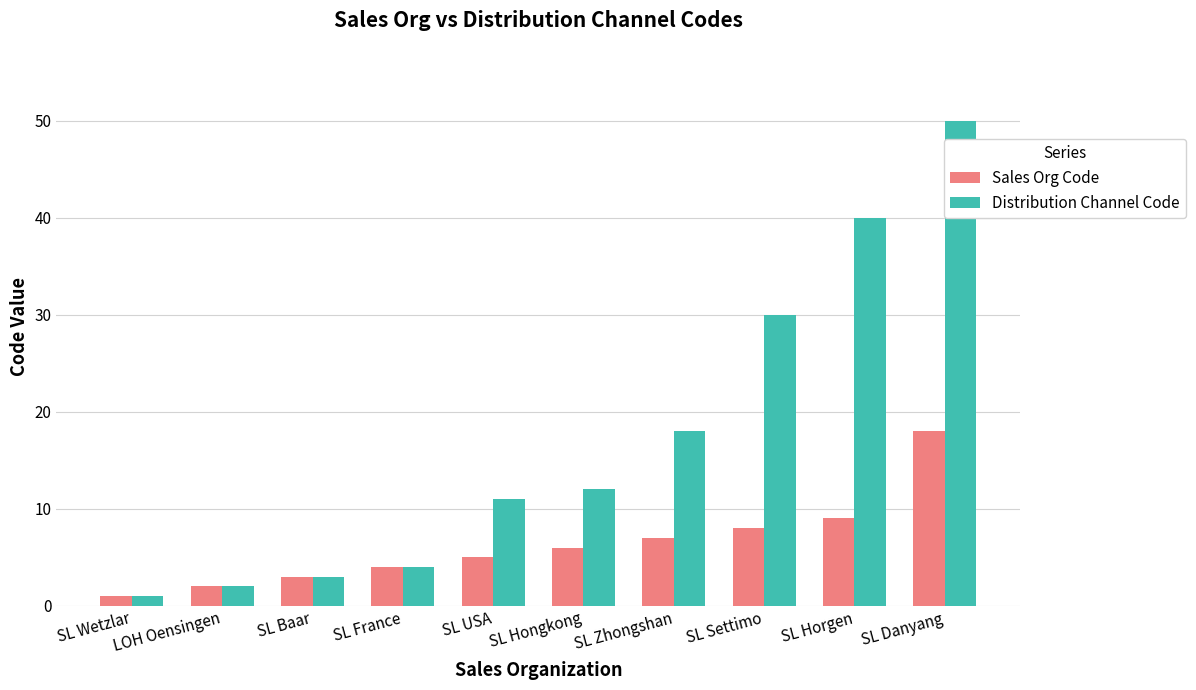

Which series has the largest range (max minus min)?

Distribution Channel Code